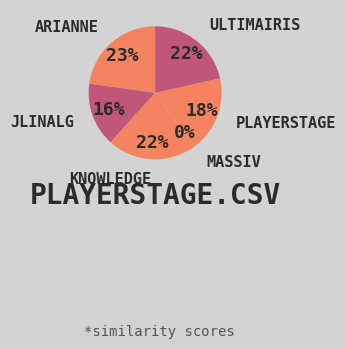

What is the total percentage of playerstage.csv and jlinalg.csv?

33.9%